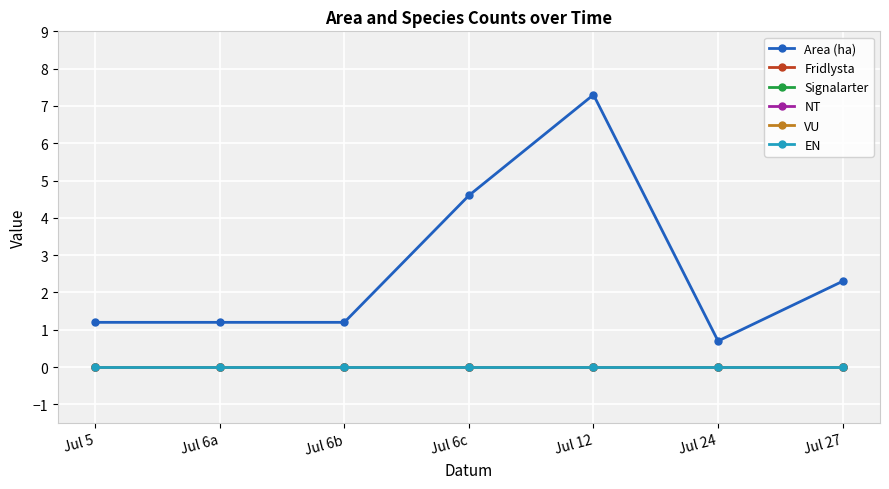

Which category has the lowest value across all series?

Jul 5